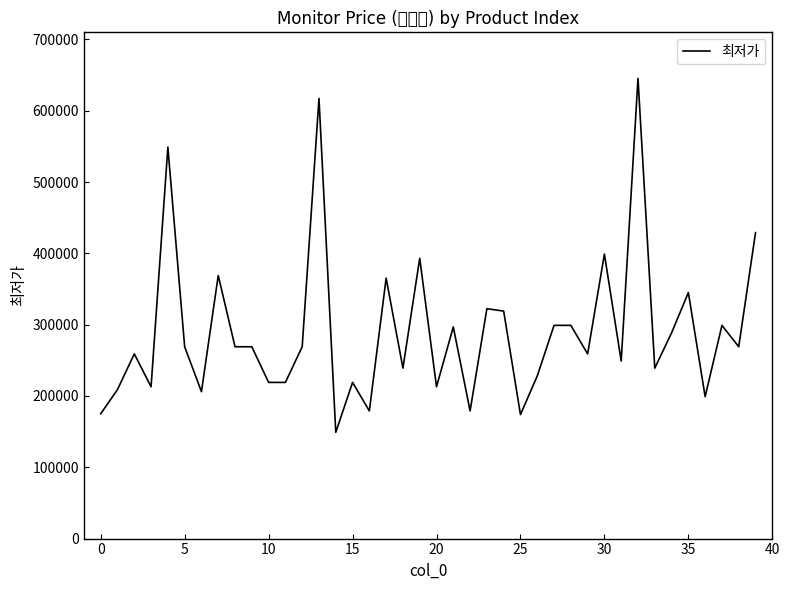

What is the maximum value shown in the chart?

645360